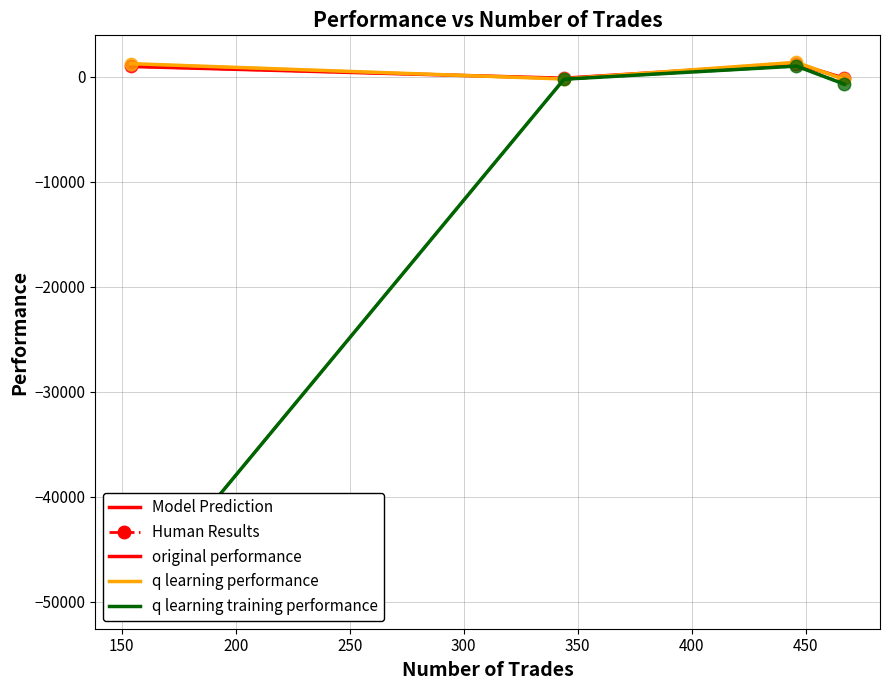

What is the sum of all q learning training performance values?

-49941.4